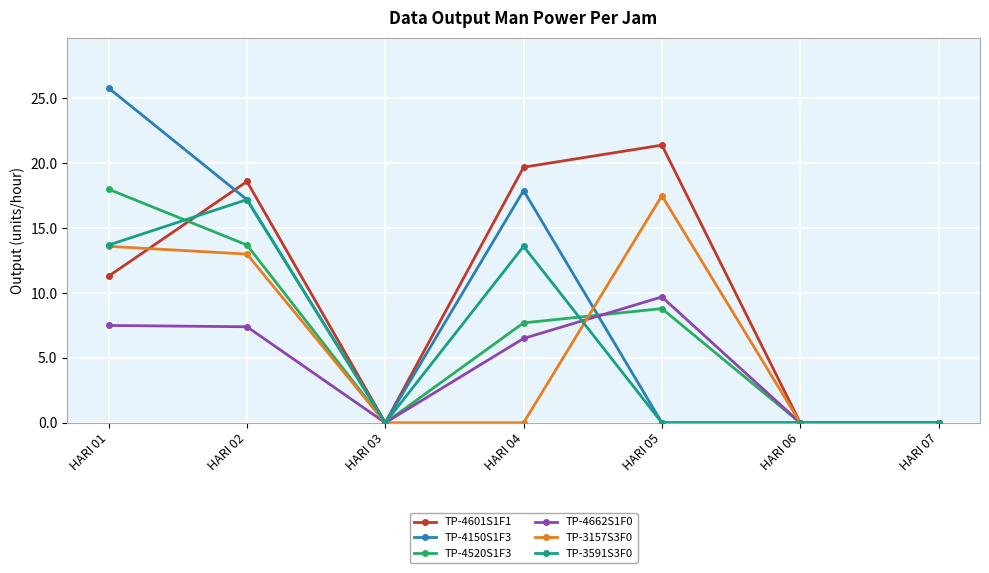

Is this an area chart (filled region under the line)?

No